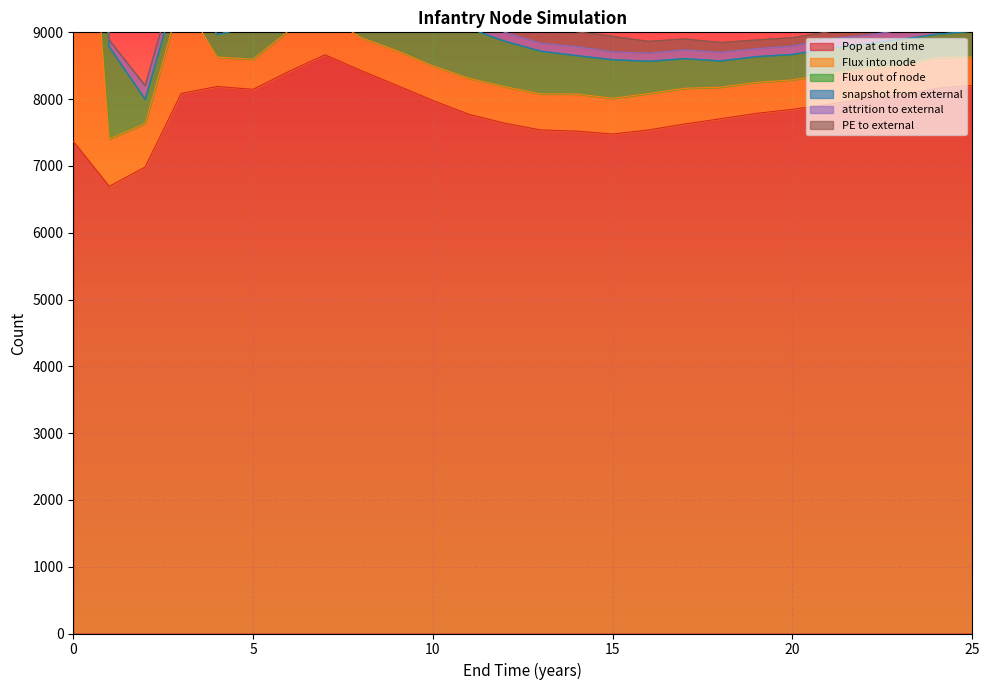

True or false: snapshot from external and Pop at end time intersect in this chart.

False